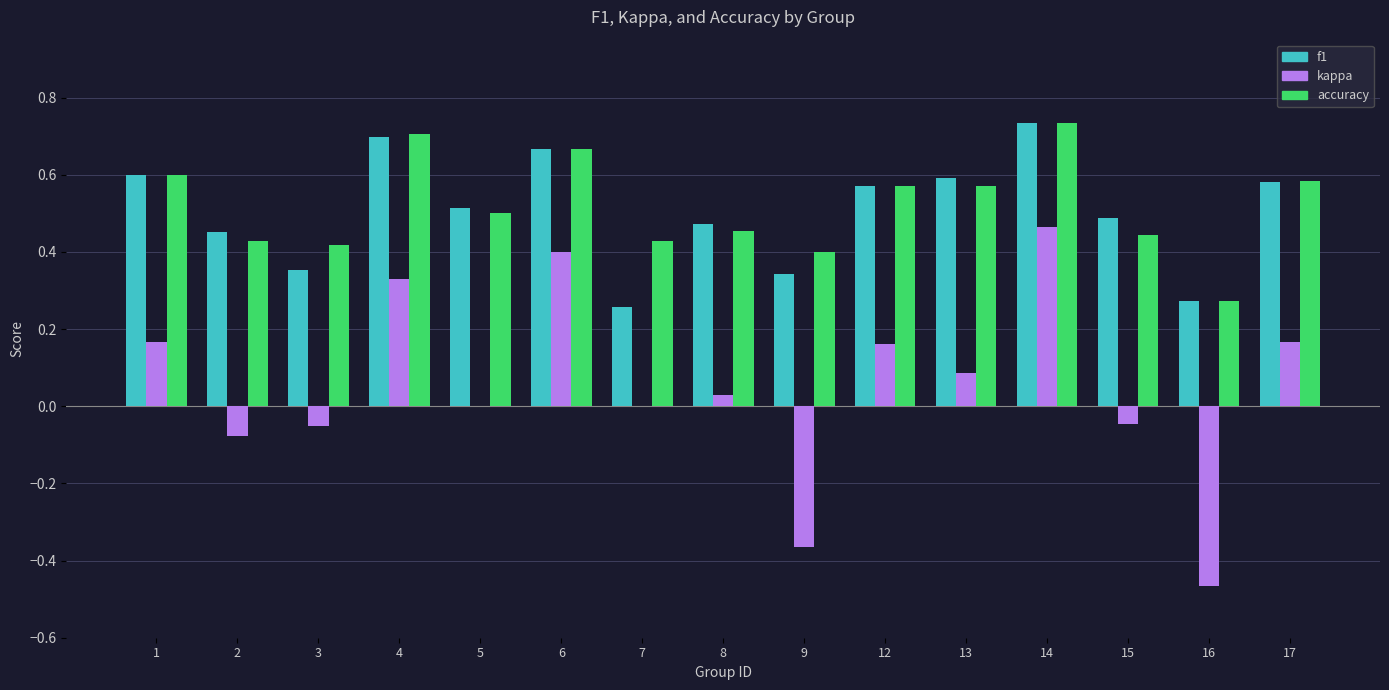

What are all the series names shown in the legend?

f1, kappa, accuracy